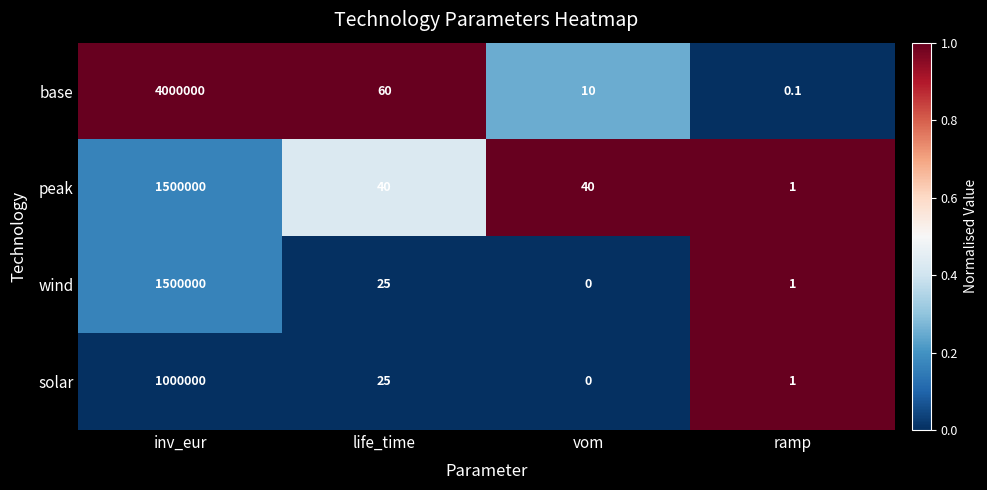

Reading left to right, extract all data points from this chart.

base: 4000000.0	60.0	10.0	0.1
peak: 1500000.0	40.0	40.0	1.0
wind: 1500000.0	25.0	0.0	1.0
solar: 1000000.0	25.0	0.0	1.0